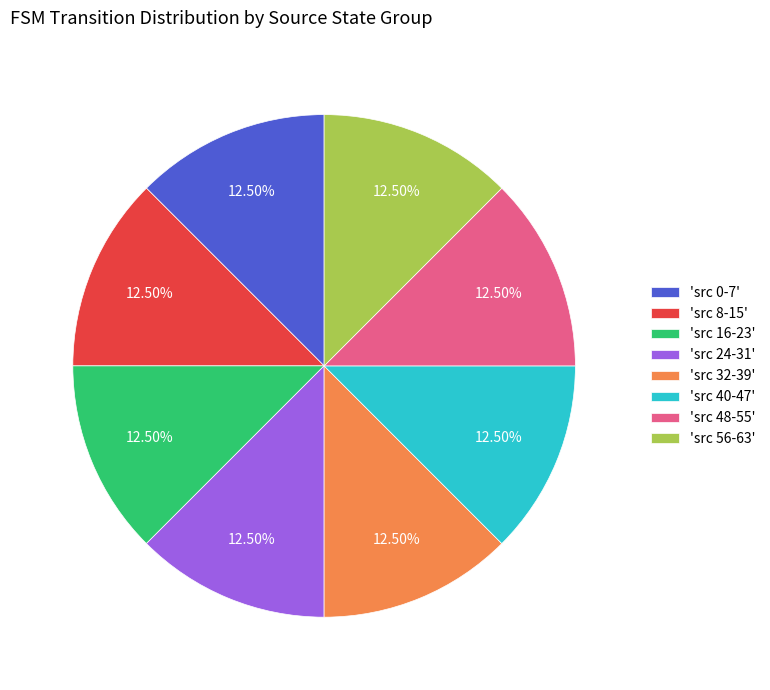

Approximately how many times larger is the value at 'src 32-39' compared to 'src 48-55'?

1.0